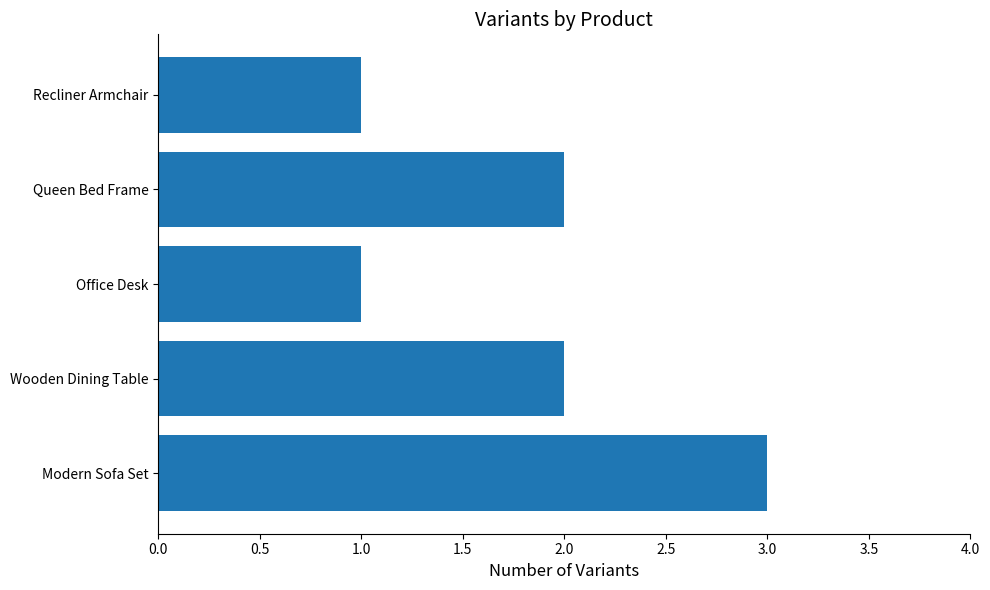

What is the greatest value displayed?

3